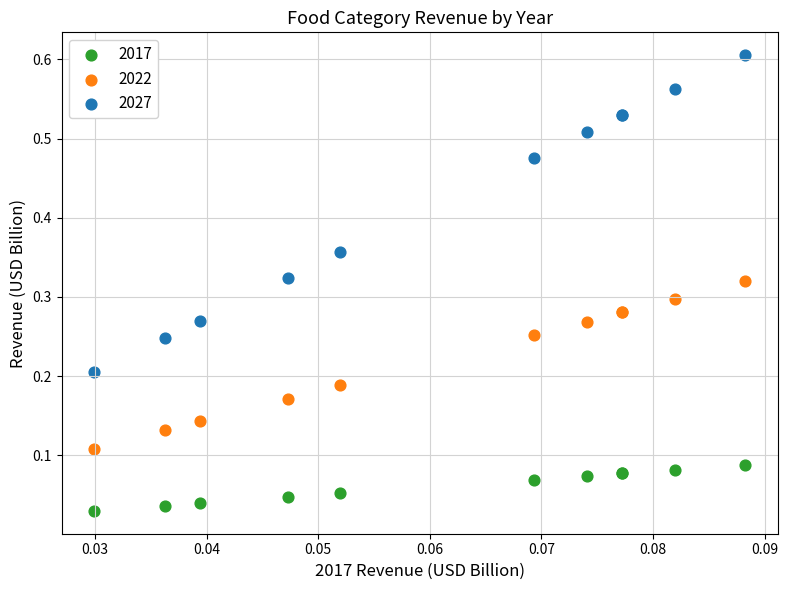

Which series has the largest Y range (max minus min)?

2027